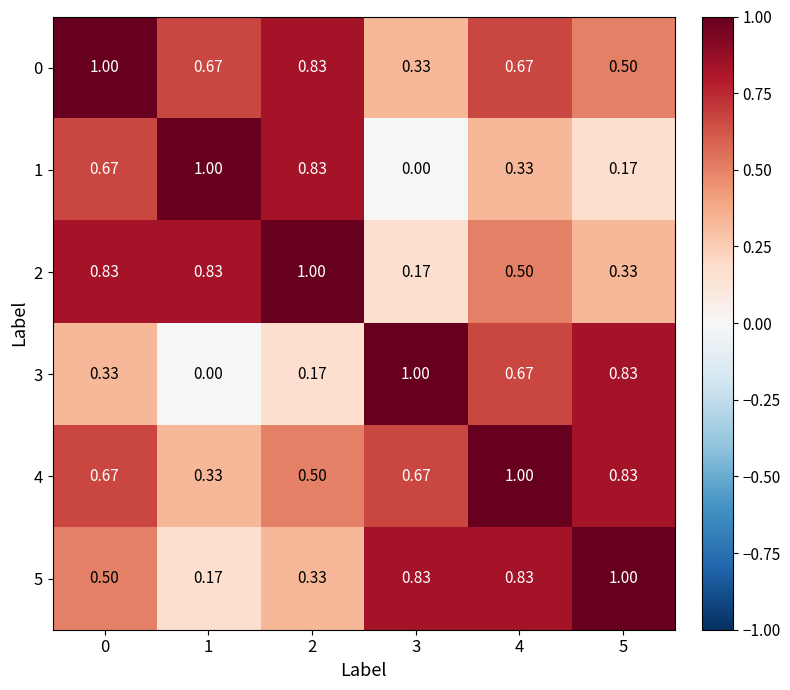

Is the value of 4 at 2 greater than the value of 2 at 5?

Yes